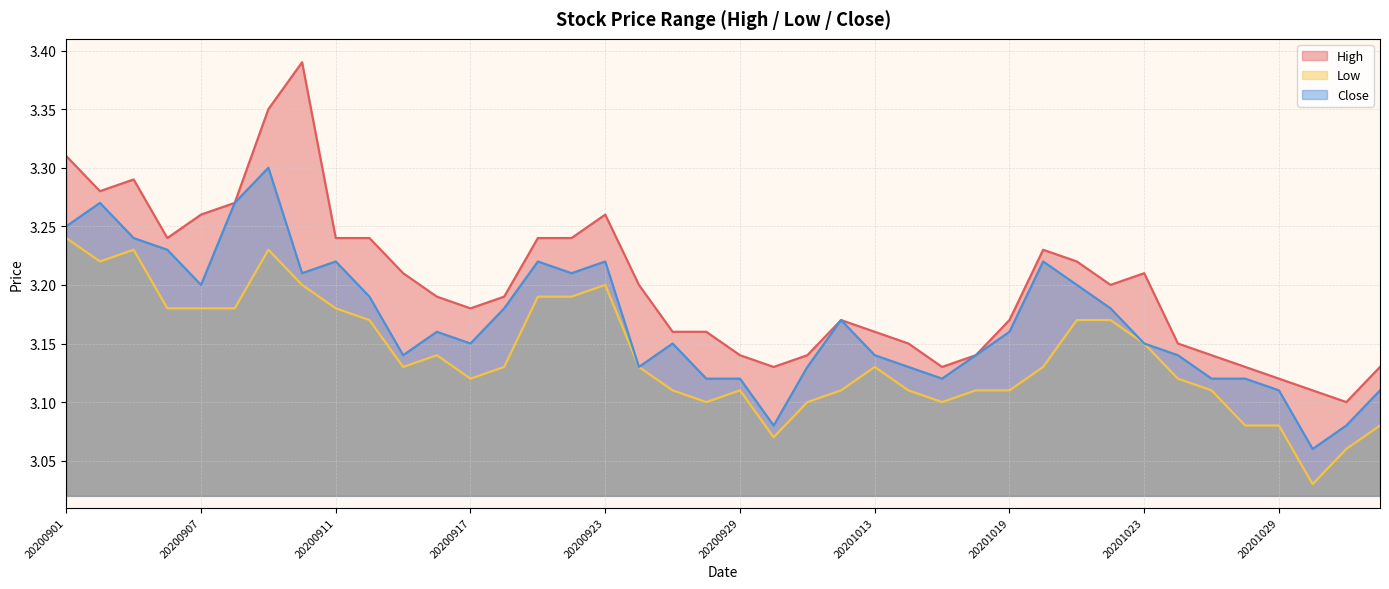

List the series in order of their overall mean, highest first.

High, Close, Low